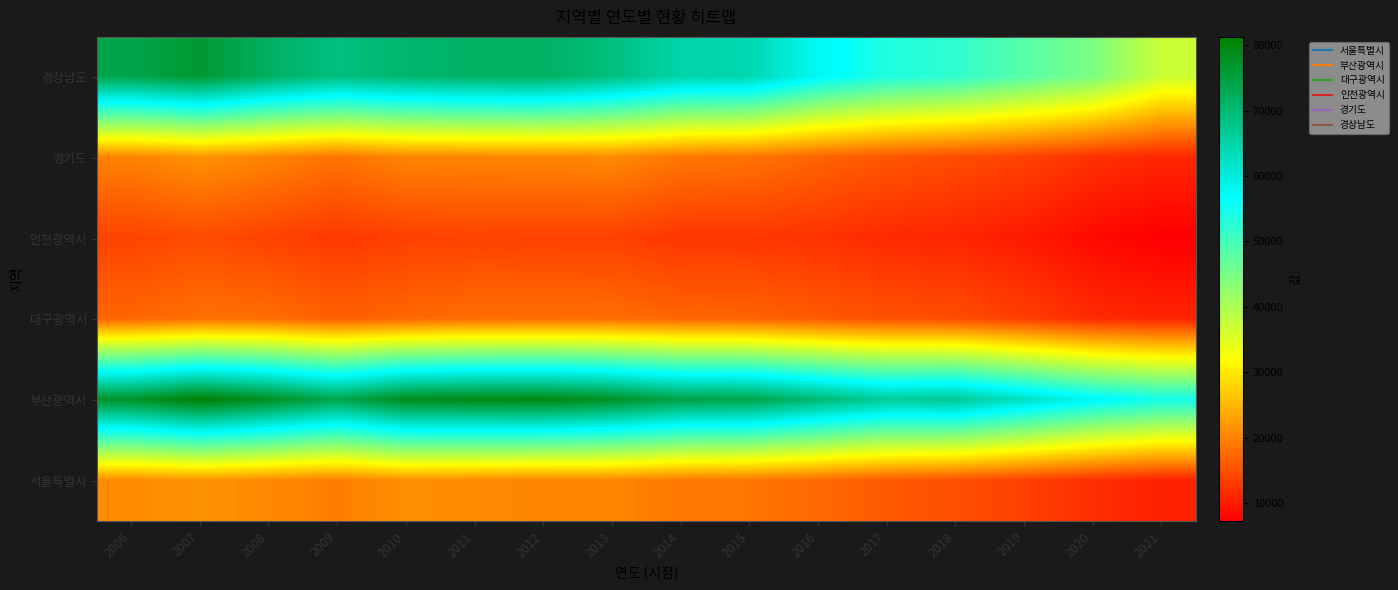

What is the smallest value displayed?

7287